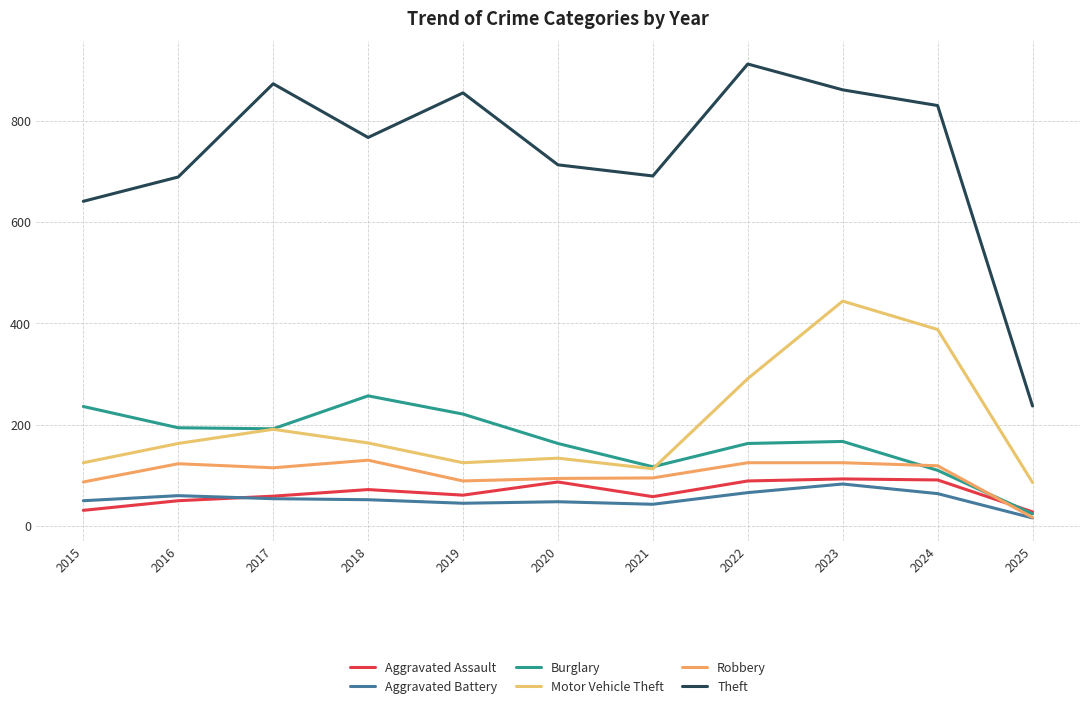

What is the difference between the second highest and minimum values in the Aggravated Battery series?

50